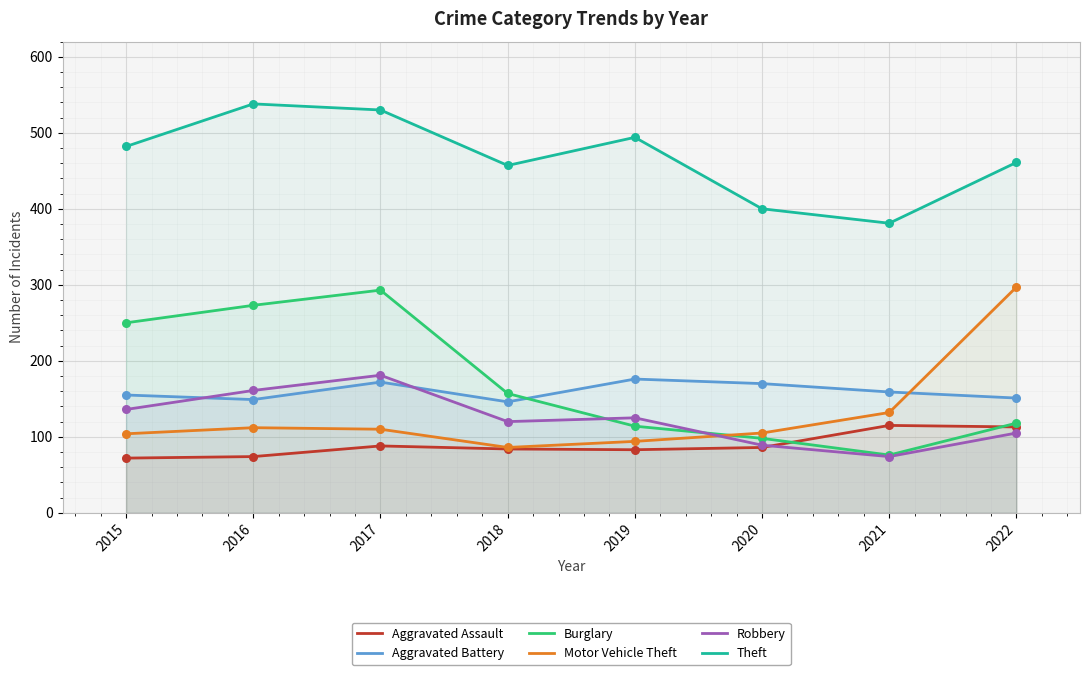

Which series has the widest spread of Y values?

Burglary